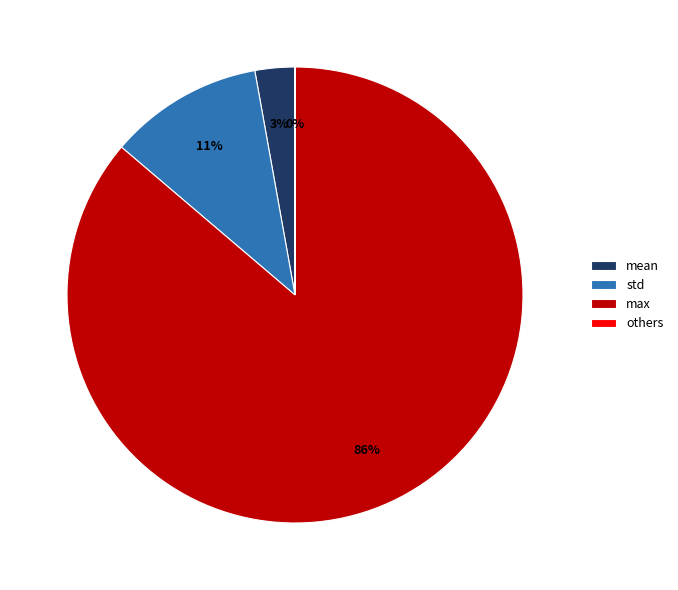

Combined, do mean and std account for over 50%?

No